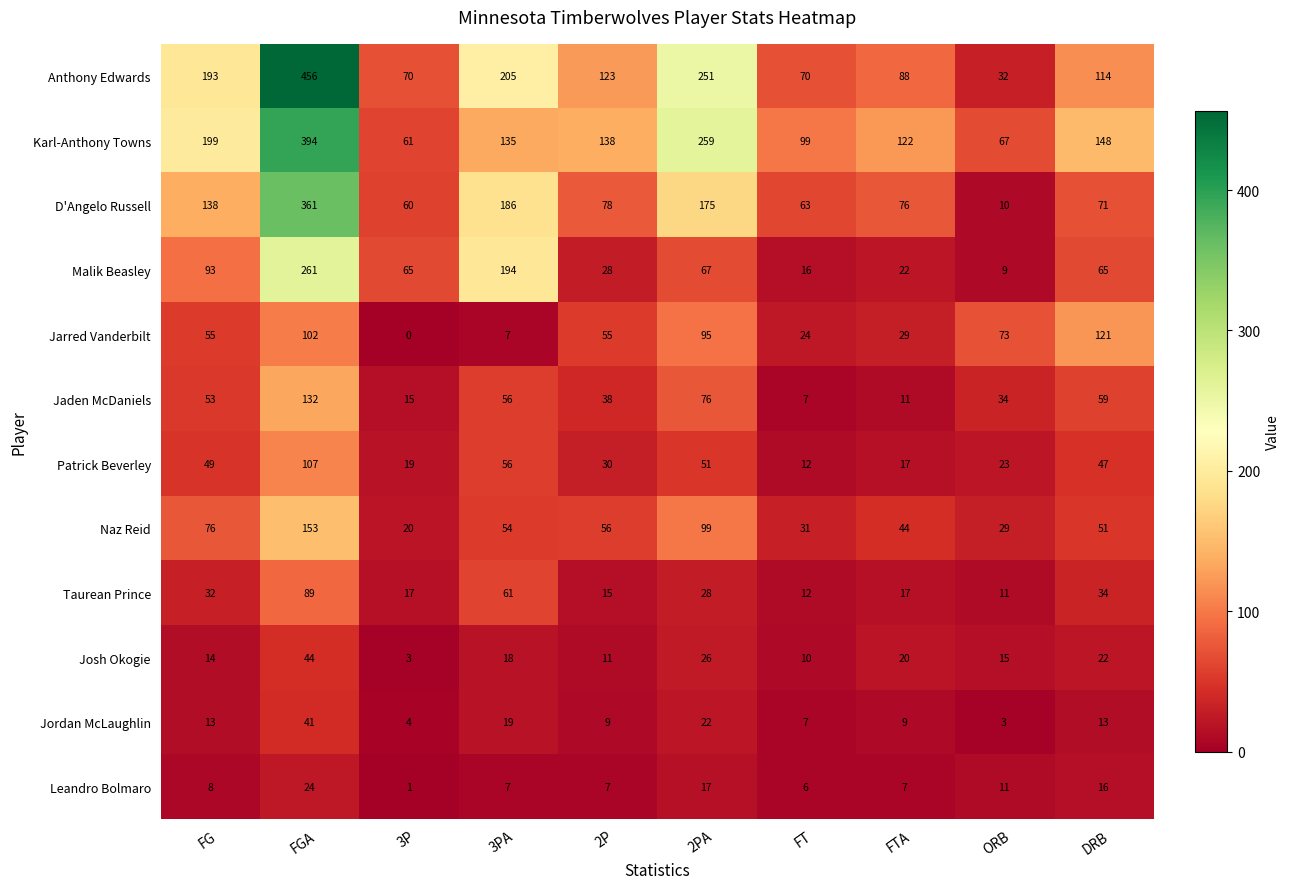

The value of Jaden McDaniels at 3PA is 56. True or false?

True